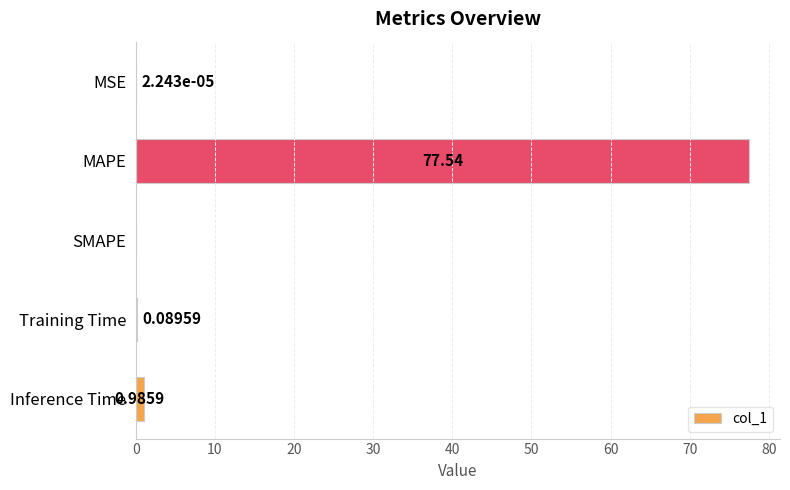

Which label corresponds to the largest value in the chart?

MAPE